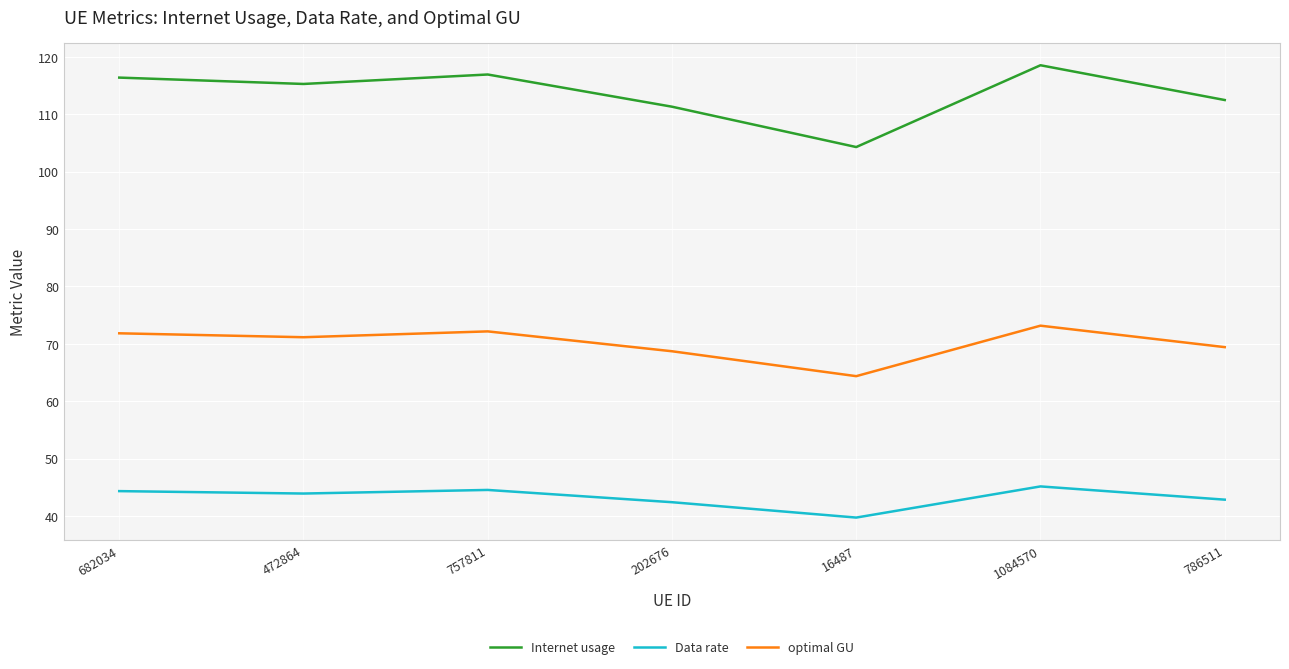

List the series in order of their overall mean, highest first.

Internet usage, optimal GU, Data rate